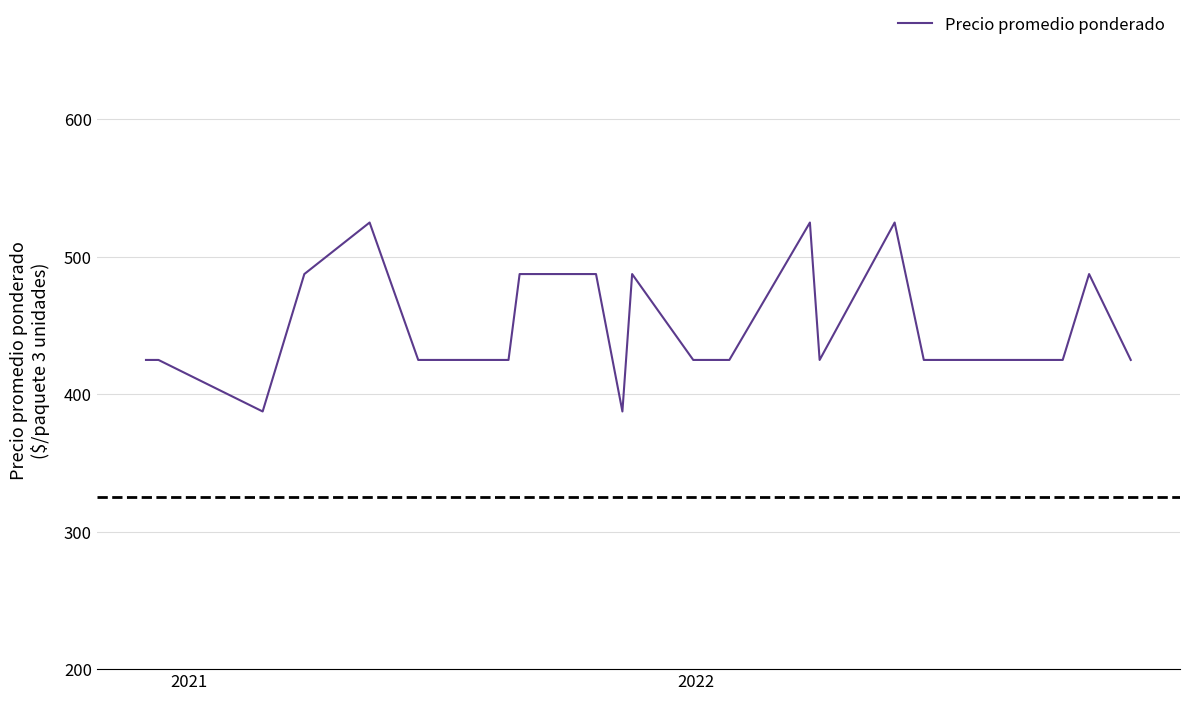

Reading left to right, list all the values displayed in this chart.

425.0	425.0	387.5	487.5	525.0	425.0	425.0	487.5	487.5	387.5	487.5	425.0	425.0	525.0	425.0	525.0	425.0	425.0	487.5	425.0